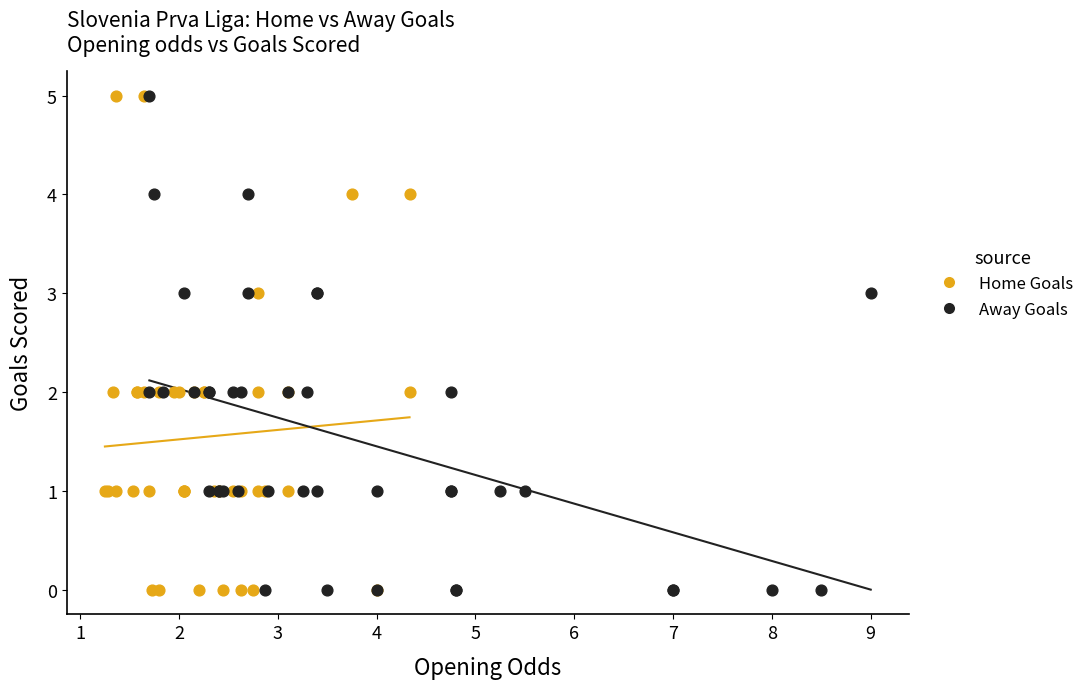

What are all the series names shown in the legend?

Home Goals, Away Goals